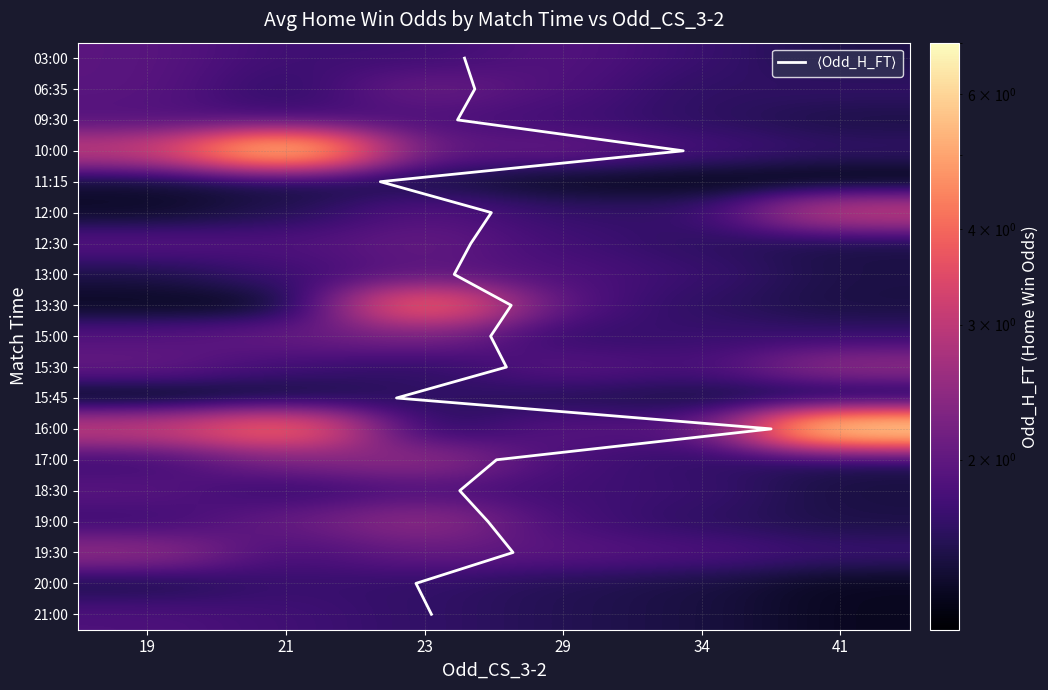

Reading left to right, transcribe all the data shown in this chart.

03:00: 1.9	1.7	1.7	1.9	1.7	1.5
06:35: 1.9	1.6	2.1	1.9	1.6	1.6
09:30: 1.9	1.7	1.9	1.8	1.6	1.5
10:00: 3.0	6.0	1.9	2.0	1.8	1.6
11:15: 1.4	1.4	1.5	1.3	1.3	1.2
12:00: 1.4	1.6	1.9	1.7	1.6	3.1
12:30: 1.9	1.9	2.0	1.8	1.6	1.5
13:00: 1.5	1.7	1.9	1.9	1.7	1.5
13:30: 1.3	1.3	4.2	1.9	1.6	1.5
15:00: 1.9	2.0	2.2	1.6	1.7	1.7
15:30: 2.0	1.8	1.6	1.9	1.8	2.5
15:45: 1.2	1.4	1.6	1.6	1.5	1.3
16:00: 3.1	4.2	1.5	1.9	1.9	6.2
17:00: 1.7	2.2	2.5	1.8	1.6	1.5
18:30: 1.9	1.6	1.9	1.8	1.7	1.5
19:00: 1.7	2.0	2.5	1.8	1.6	1.5
19:30: 2.5	1.8	2.0	1.9	1.9	1.7
20:00: 1.5	1.7	1.6	1.6	1.5	1.3
21:00: 1.9	1.8	1.6	1.6	1.5	1.3